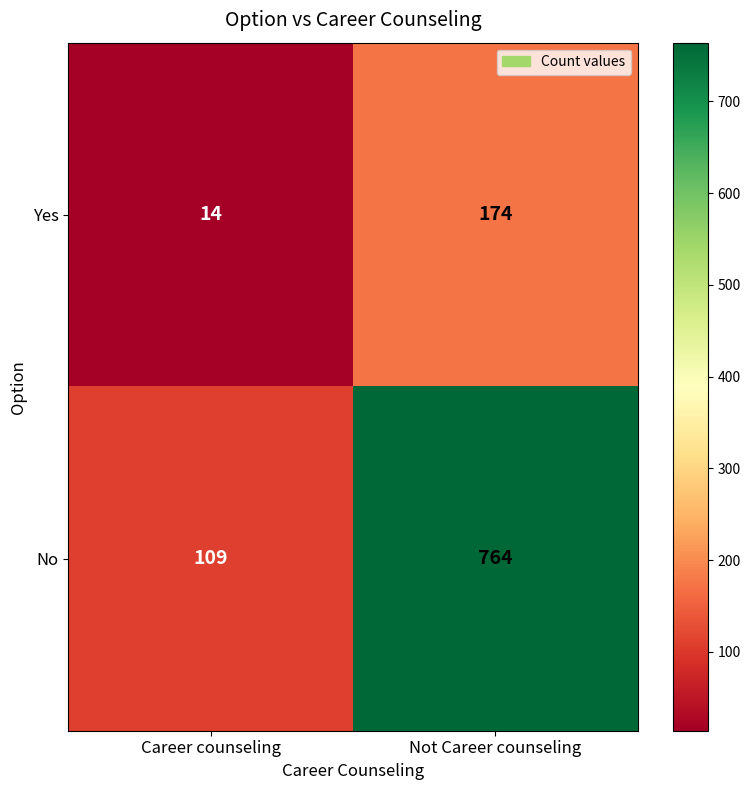

The value of Yes at Not Career counseling is 286. True or false?

False